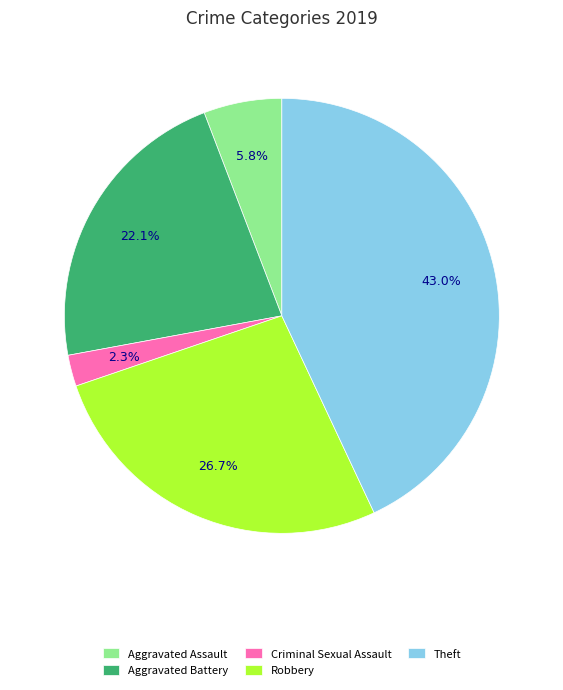

Approximately how many times larger is the value at Aggravated Battery compared to Robbery?

0.8